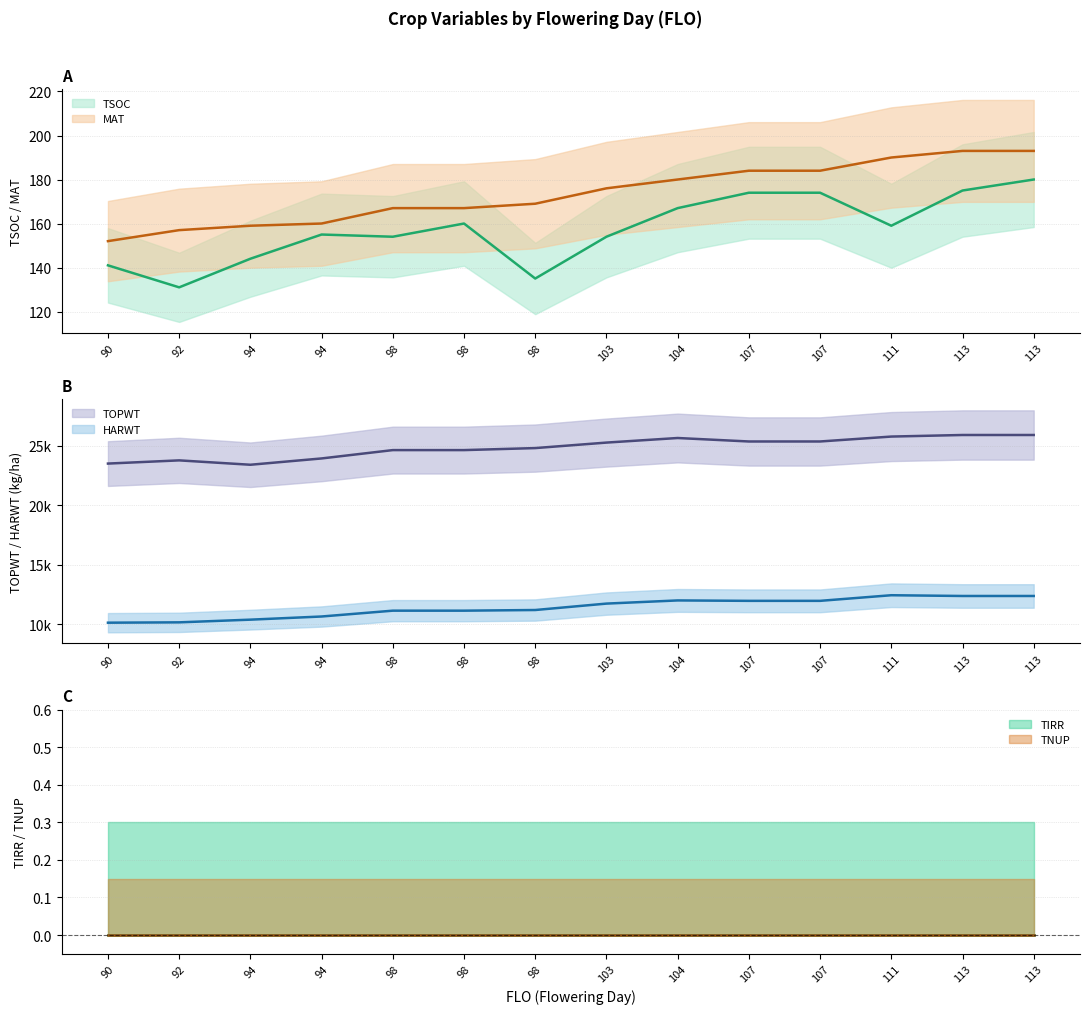

What is the spread (max minus min) of values at 107?

25168